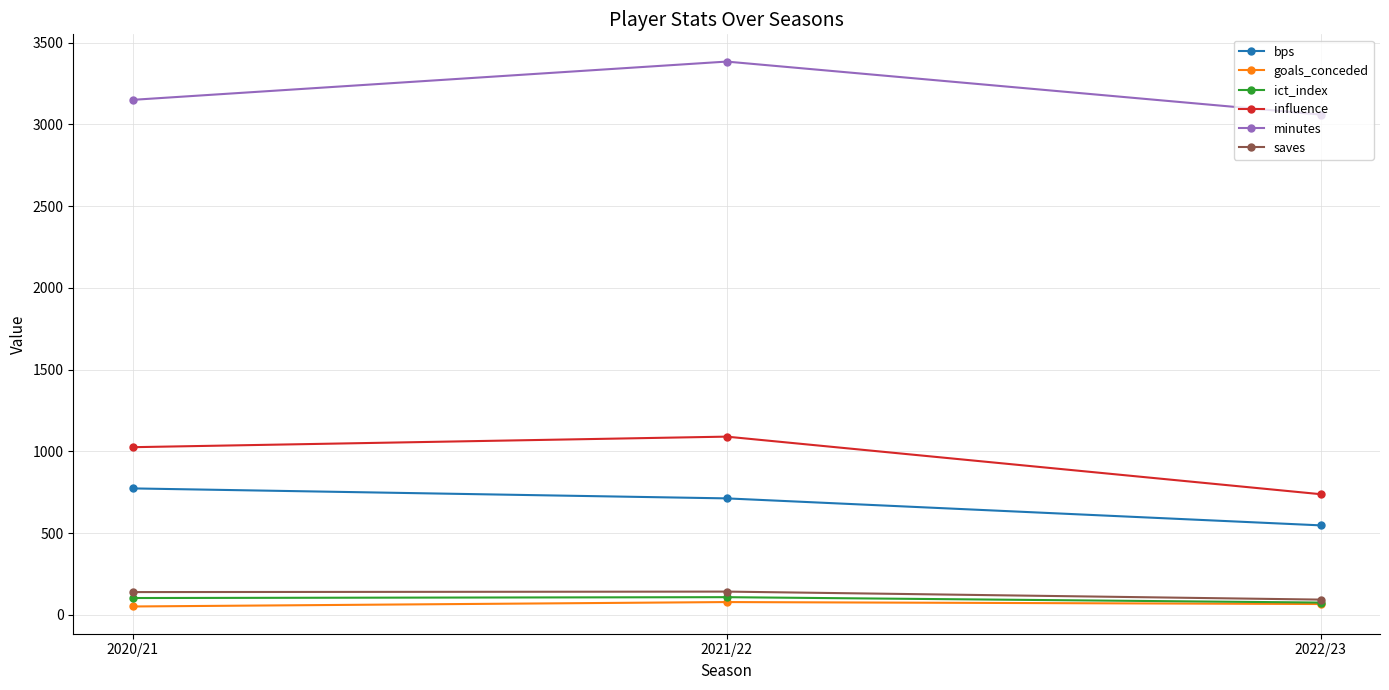

What is the difference between the second highest and minimum values in the goals_conceded series?

15.0